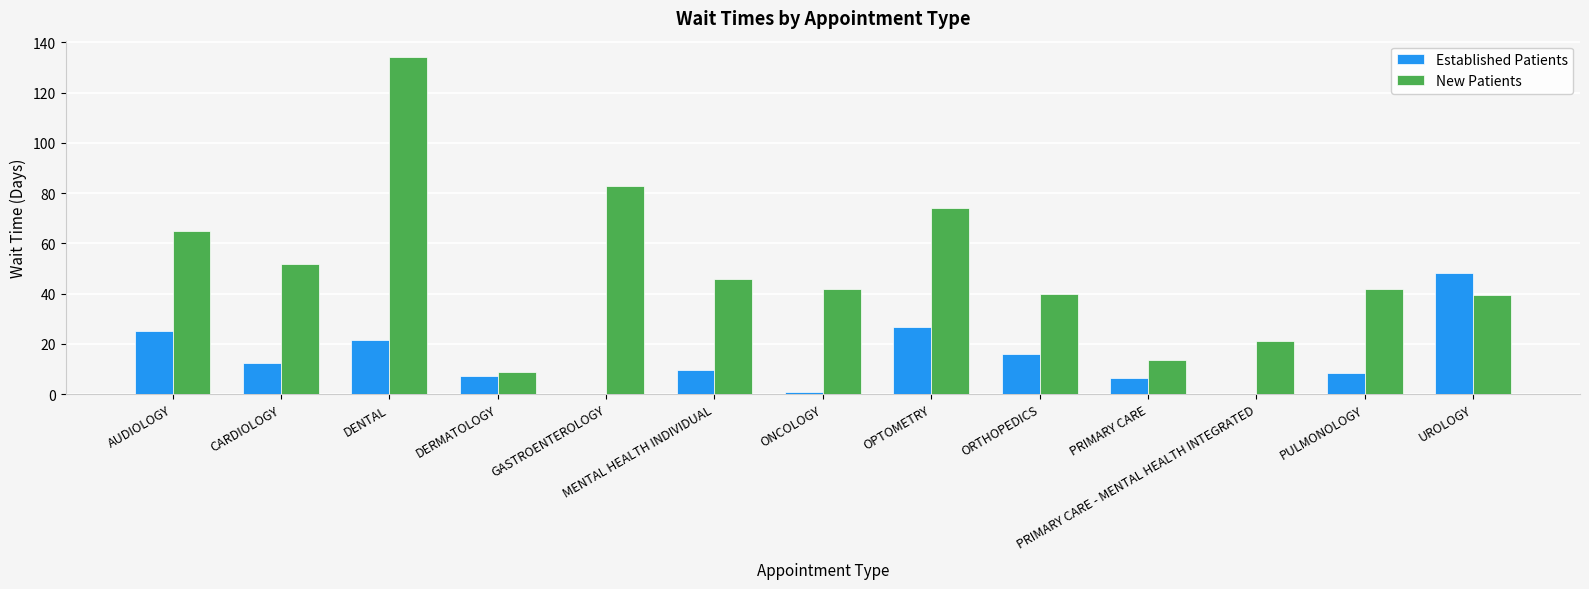

Where is New Patients nearest to the value 71?

OPTOMETRY